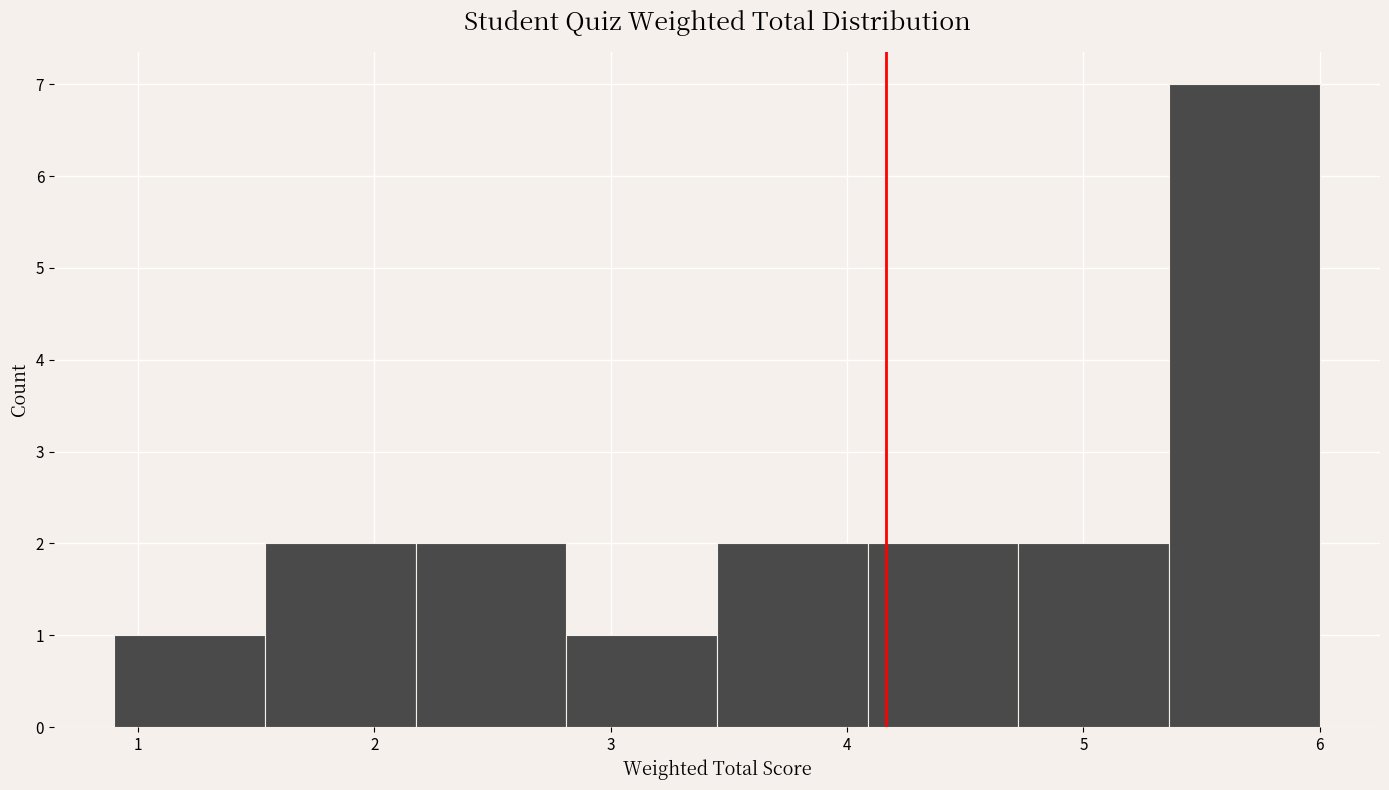

Reading left to right, list every bar in this chart as the range it spans on the x-axis followed by its height. Neither the bar edges nor the heights are printed on the chart, so give them approximately, as read against the axes.

0.9 to 1.5: 1
1.5 to 2.2: 2
2.2 to 2.8: 2
2.8 to 3.5: 1
3.5 to 4.1: 2
4.1 to 4.7: 2
4.7 to 5.4: 2
5.4 to 6.0: 7